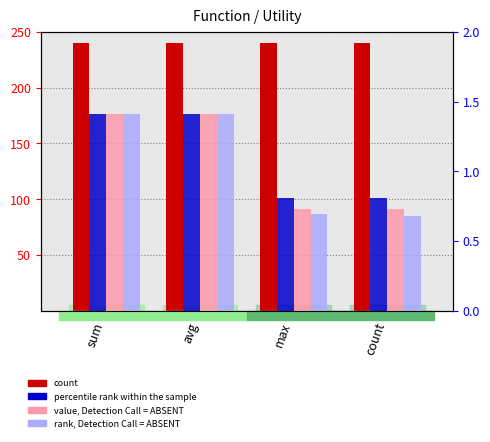

Are the bars horizontal?

No